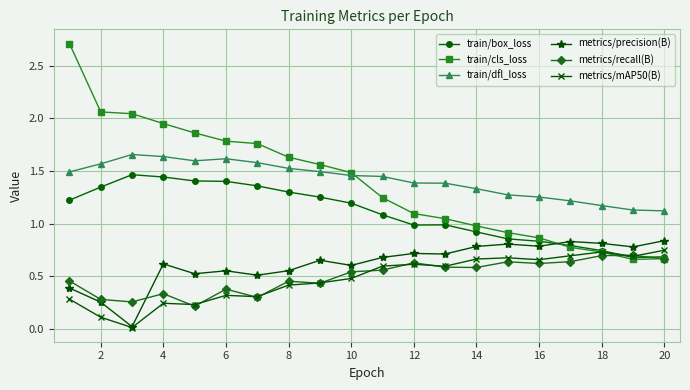

How many categories are shown in the chart?

20